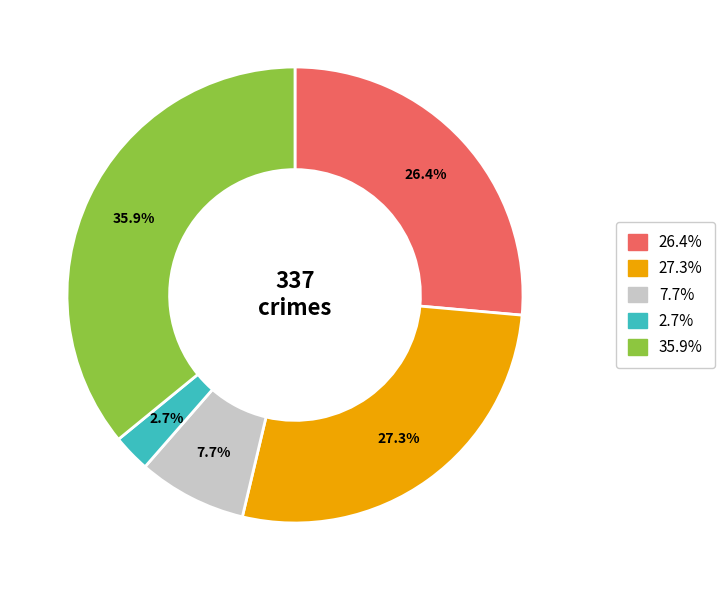

Is there a majority slice in this chart?

No